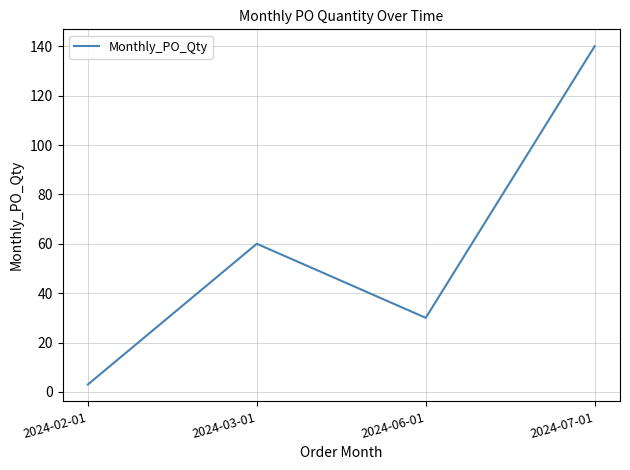

What position from the left is 2024-07-01?

4